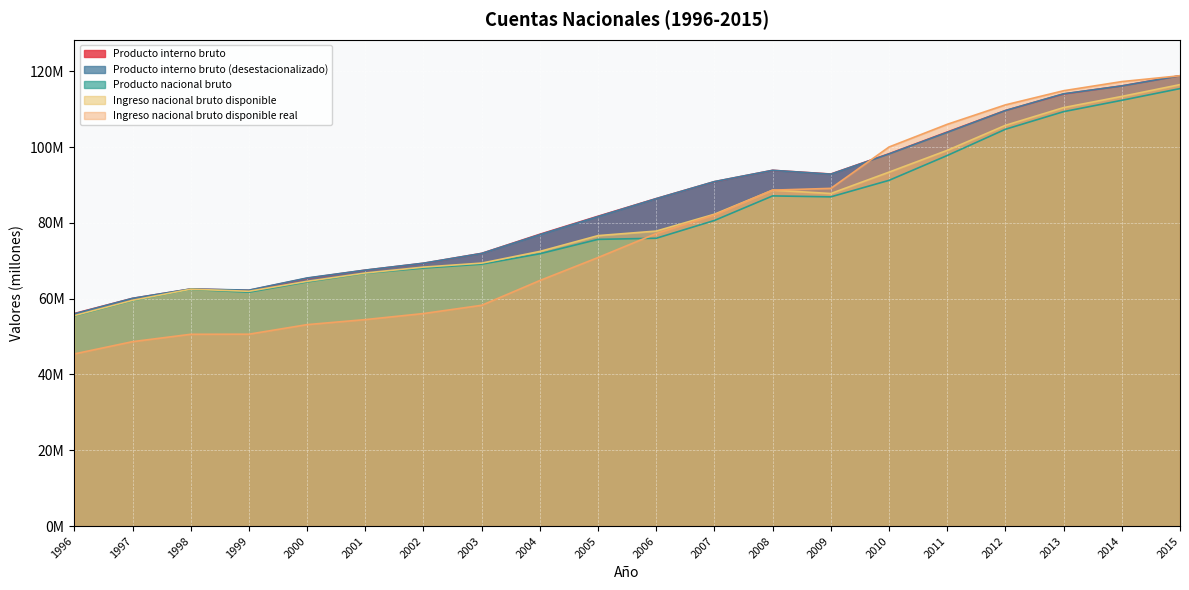

What is the minimum value for Producto interno bruto?

56070719